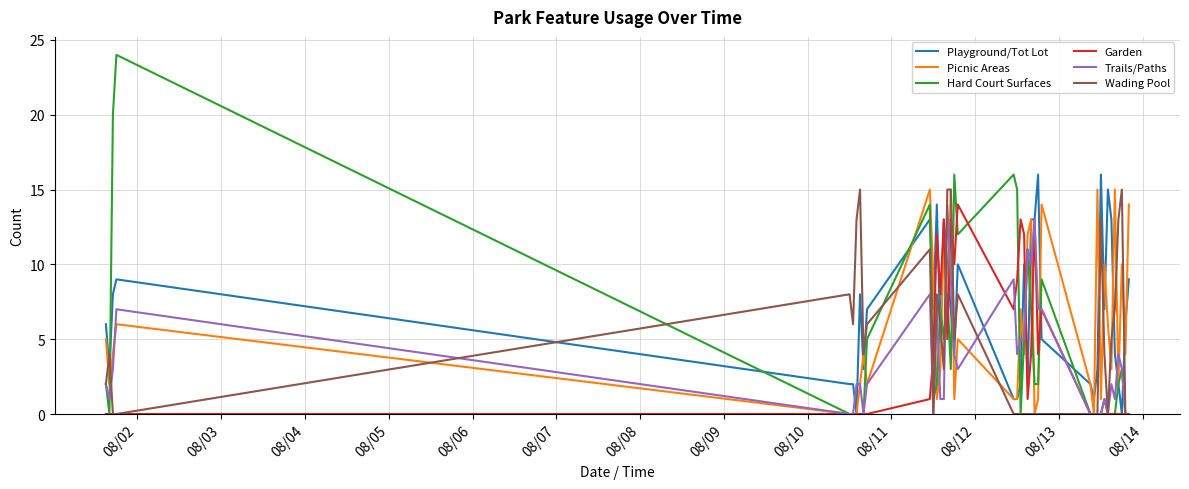

Which series has the widest spread of values?

Hard Court Surfaces